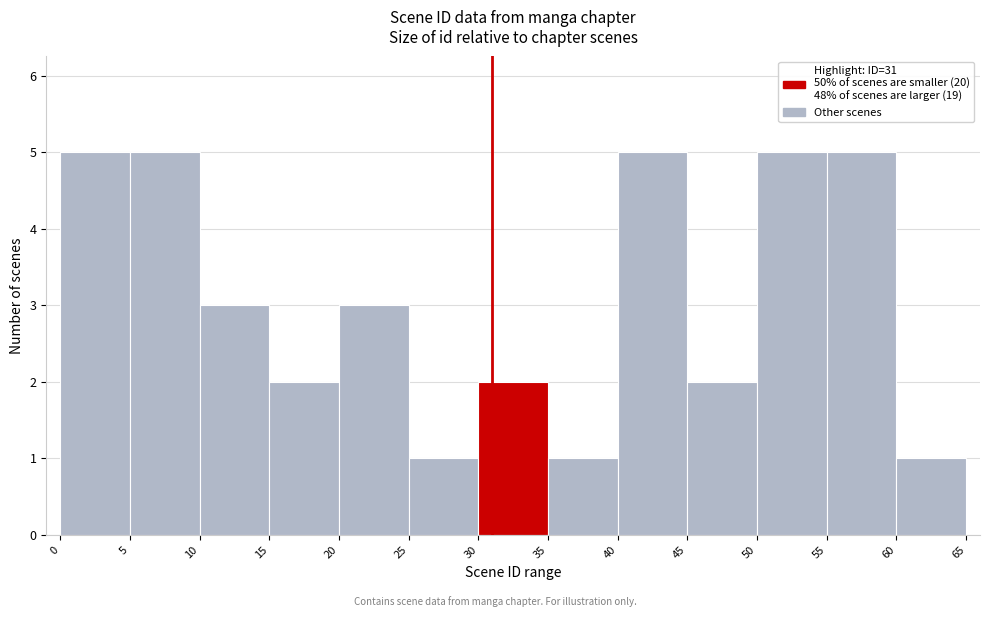

What is the height of the bar covering 20 to 25 on the x-axis? The values are not printed on the chart, so give them approximately, as read against the axis.

3